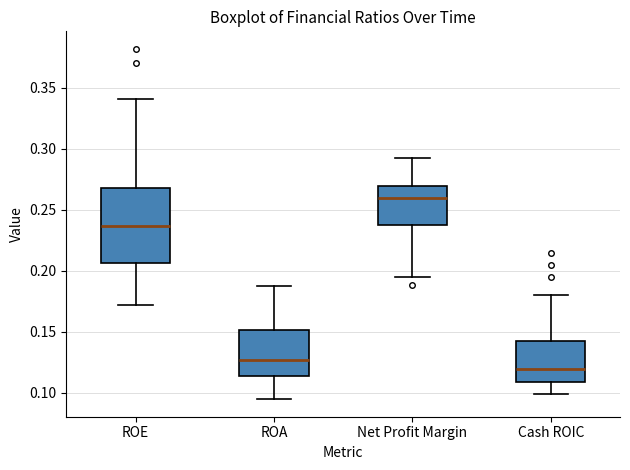

Reading left to right, read every box against the y-axis: the position of its median line, the range the box covers, and the ends of its whiskers. The values are not printed on the chart, so give them approximately, as read against the axis.

ROE: median 0.235, box 0.205 to 0.270, whiskers 0.170 to 0.340
ROA: median 0.125, box 0.115 to 0.150, whiskers 0.095 to 0.190
Net Profit Margin: median 0.260, box 0.240 to 0.270, whiskers 0.195 to 0.290
Cash ROIC: median 0.120, box 0.110 to 0.145, whiskers 0.100 to 0.180